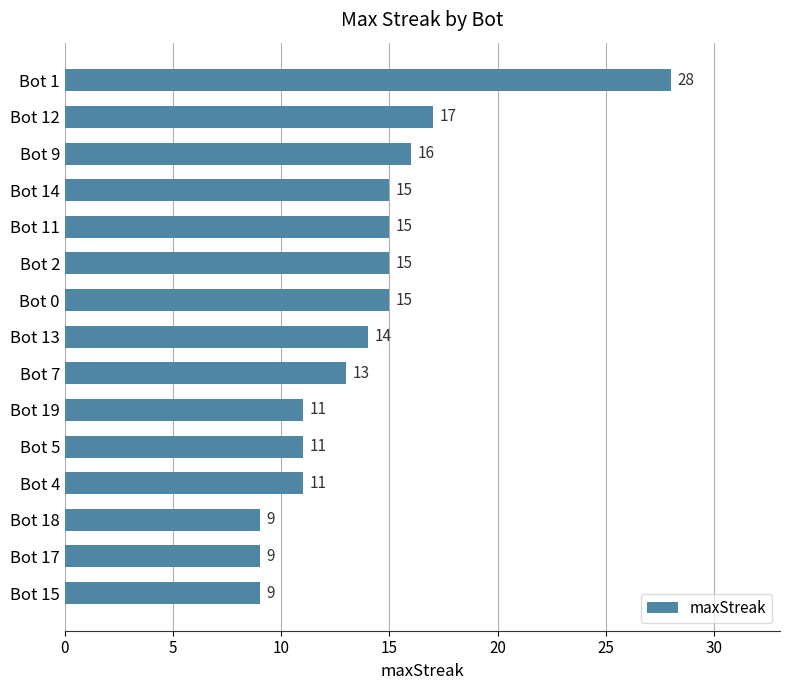

Is it true that the value at Bot 2 is 15?

True